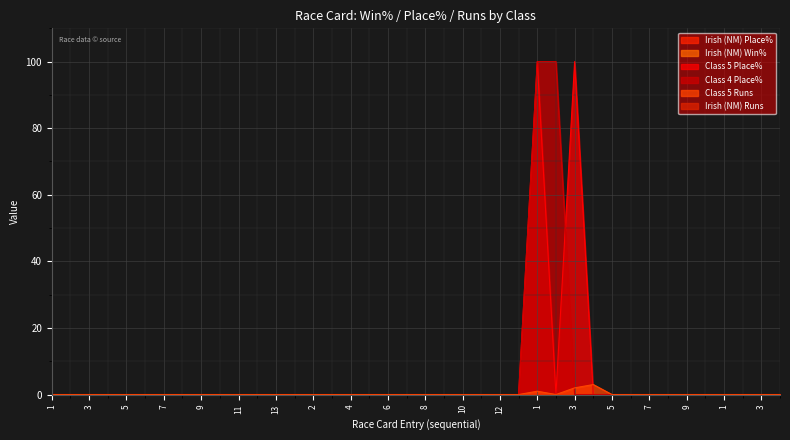

What is the difference between the maximum and minimum values in the Class 4 Place% series?

100